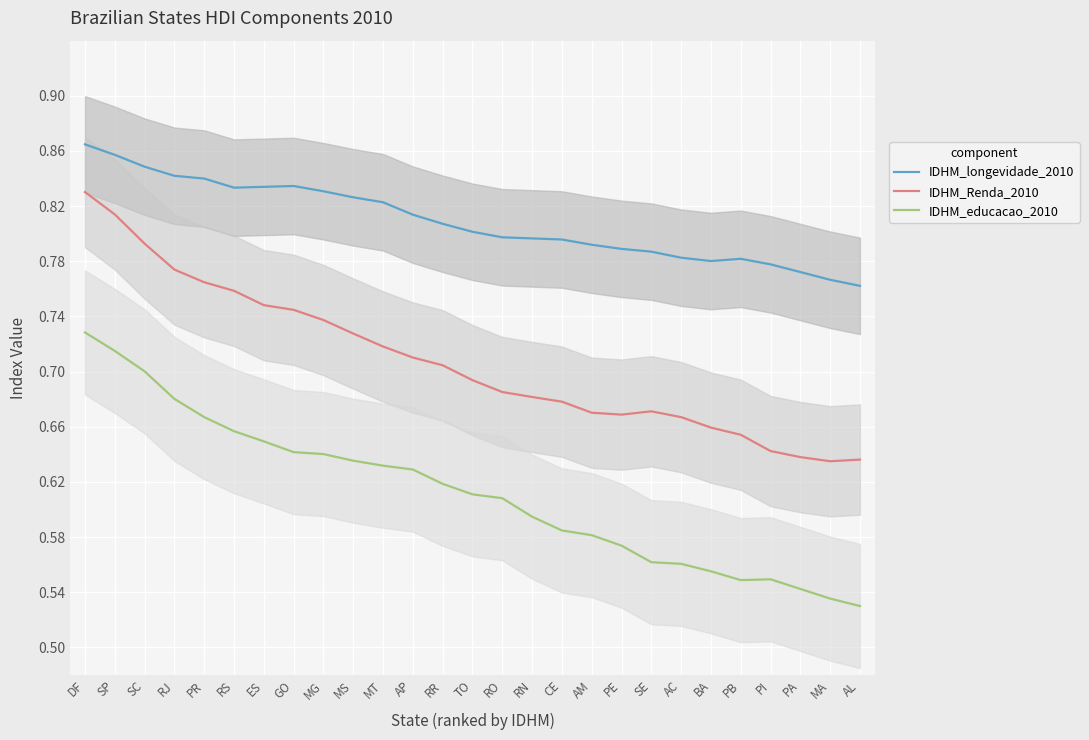

How many IDHM_longevidade_2010 values are between 0 and 1?

27